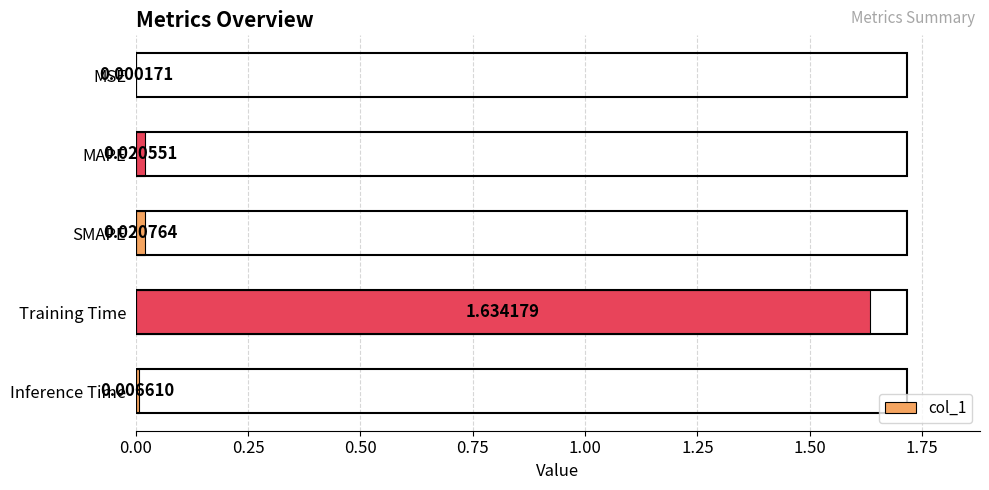

Which category has the highest value across all series?

Training Time